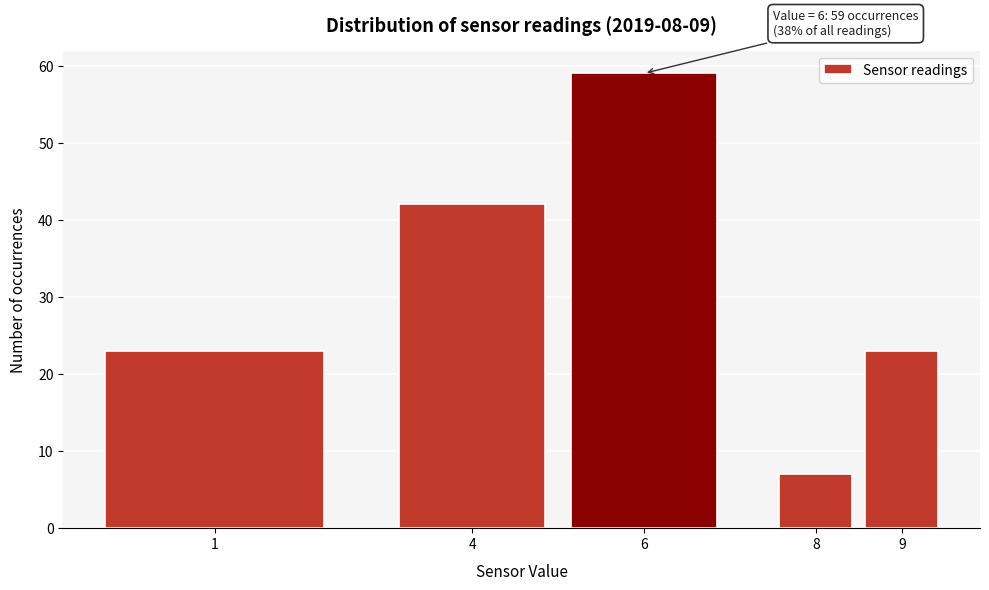

Reading left to right, list all the values displayed in this chart.

1=23	4=42	6=59	8=7	9=23